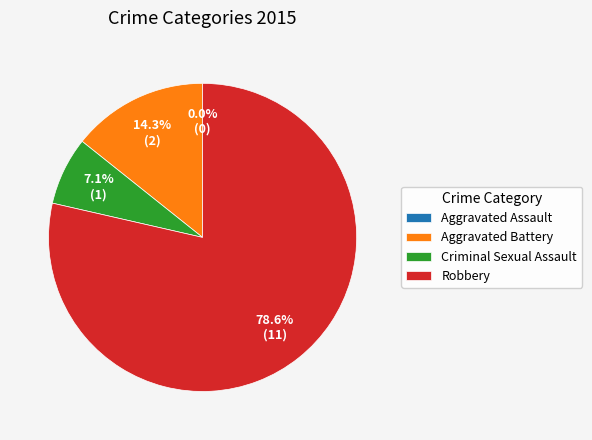

Between Criminal Sexual Assault and Aggravated Battery, which is larger?

Aggravated Battery